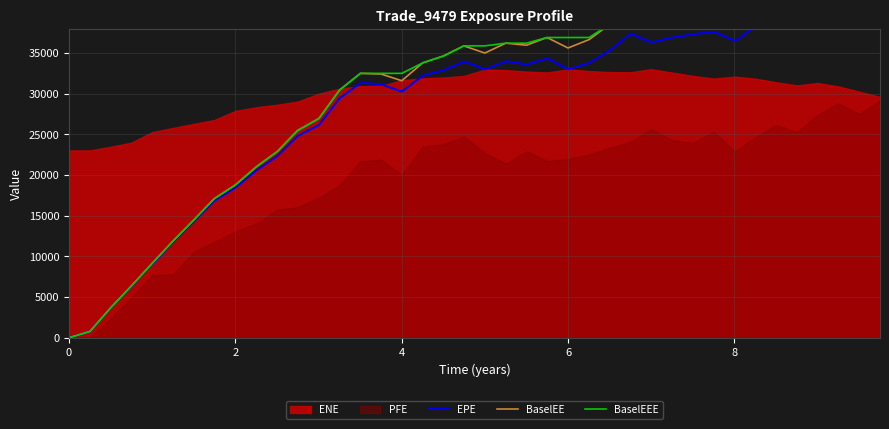

What is the difference between the maximum and second lowest values in the BaselEE series?

47738.5